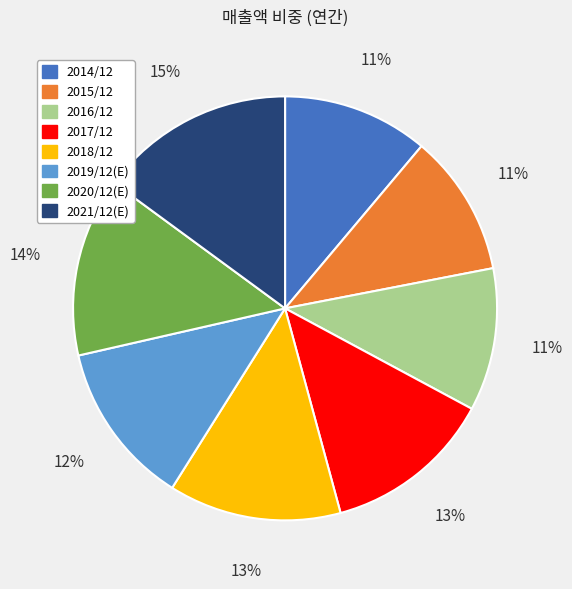

Does 2014/12 account for over 50% of the chart?

No